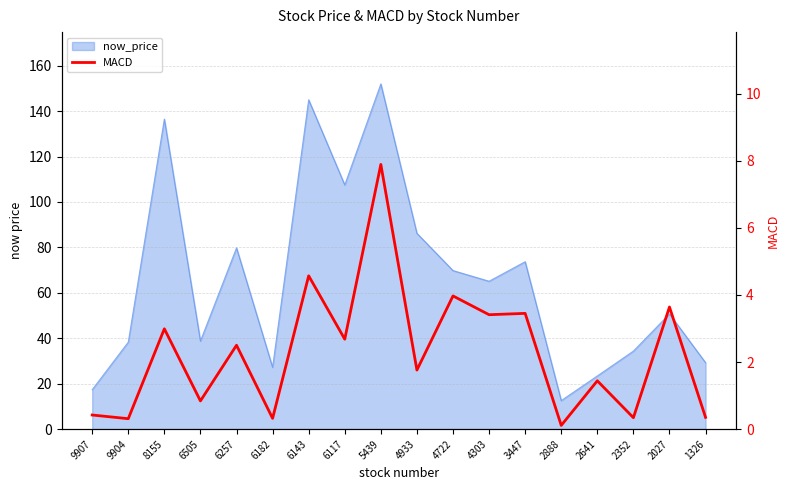

Which has a higher value, 6143 or 6117?

6143